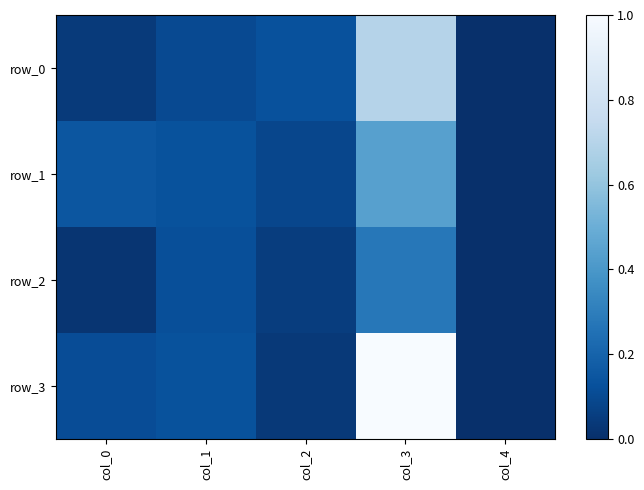

What is the sum of the row_1 values at col_2 and col_4?

0.1